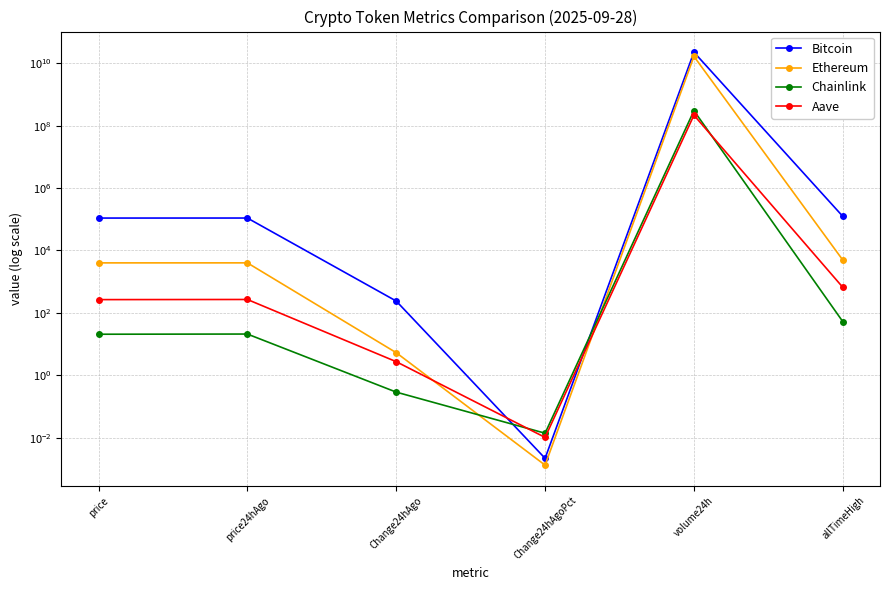

True or false: Ethereum has a value of 4009.5 at price.

True